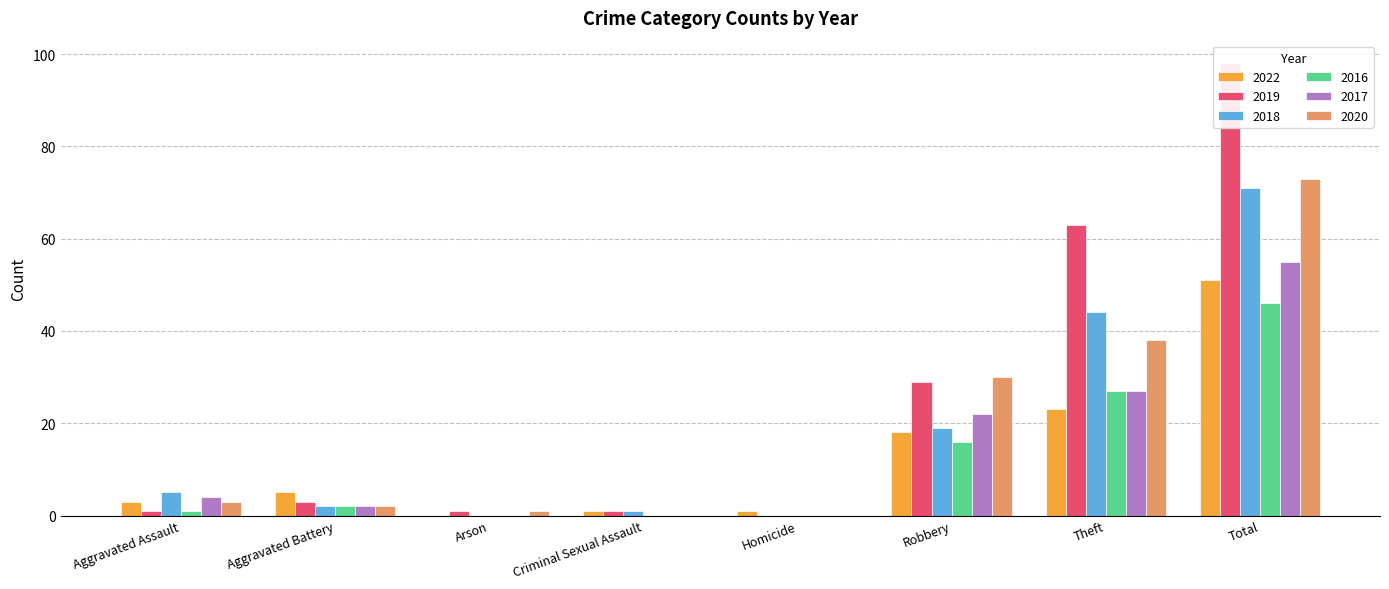

Reading right to left, transcribe all the data shown in this chart.

2022: Total=51	Theft=23	Robbery=18	Homicide=1	Criminal Sexual Assault=1	Arson=0	Aggravated Battery=5	Aggravated Assault=3
2019: Total=98	Theft=63	Robbery=29	Homicide=0	Criminal Sexual Assault=1	Arson=1	Aggravated Battery=3	Aggravated Assault=1
2018: Total=71	Theft=44	Robbery=19	Homicide=0	Criminal Sexual Assault=1	Arson=0	Aggravated Battery=2	Aggravated Assault=5
2016: Total=46	Theft=27	Robbery=16	Homicide=0	Criminal Sexual Assault=0	Arson=0	Aggravated Battery=2	Aggravated Assault=1
2017: Total=55	Theft=27	Robbery=22	Homicide=0	Criminal Sexual Assault=0	Arson=0	Aggravated Battery=2	Aggravated Assault=4
2020: Total=73	Theft=38	Robbery=30	Homicide=0	Criminal Sexual Assault=0	Arson=1	Aggravated Battery=2	Aggravated Assault=3